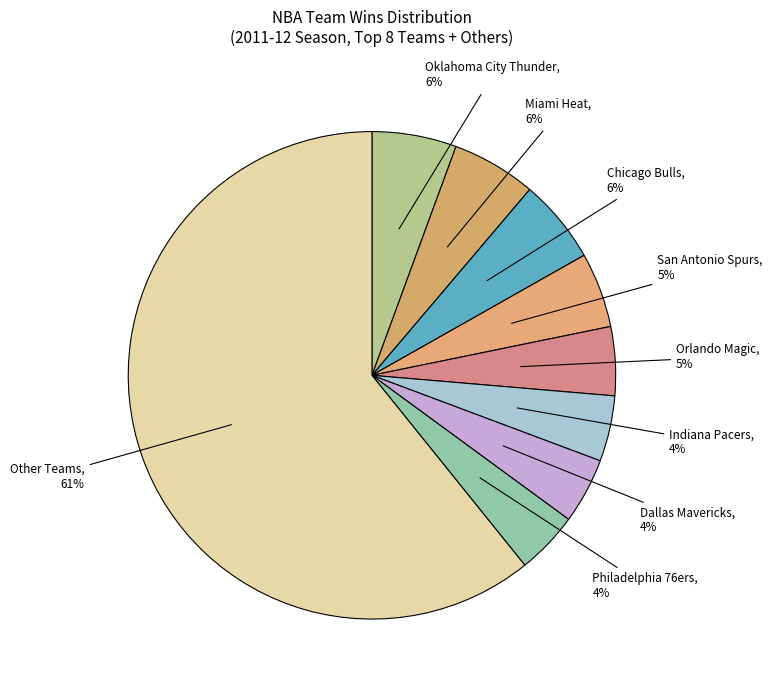

How many slices are in this pie chart?

9